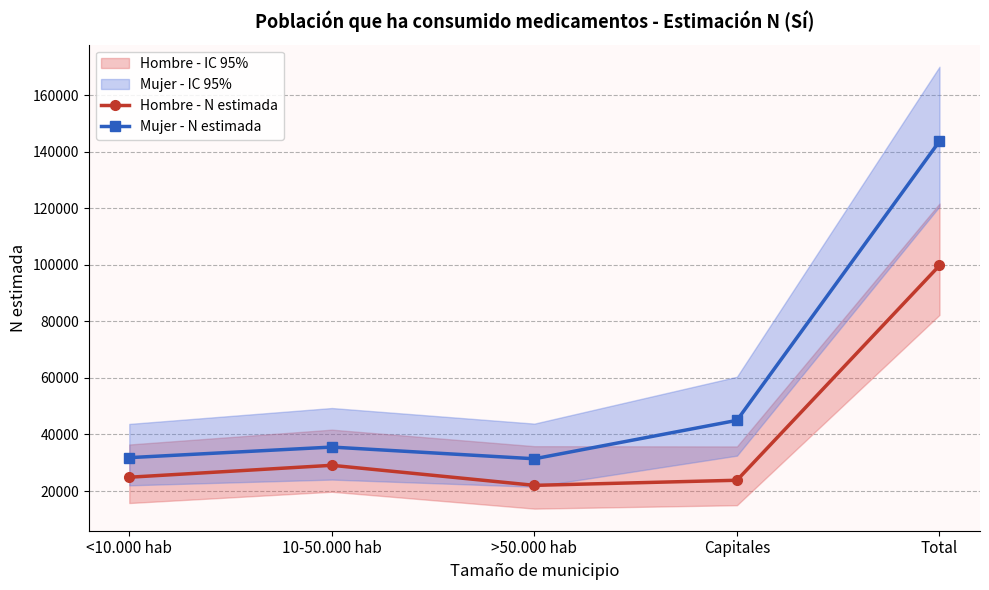

True or false: Mujer - N estimada and Hombre - N estimada intersect in this chart.

False